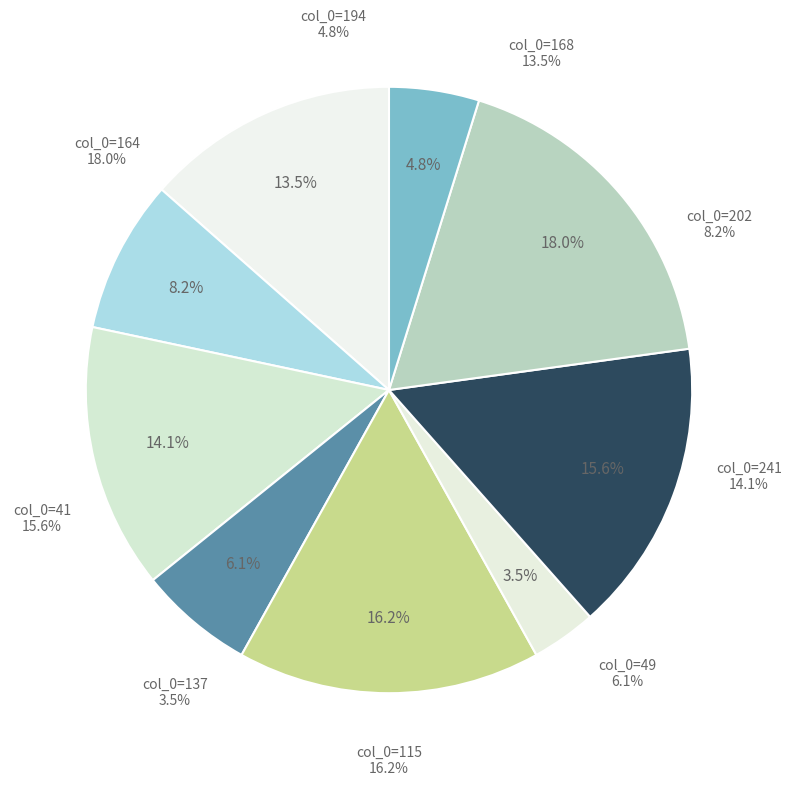

To the nearest percent, what portion does col_0=202 represent?

8%